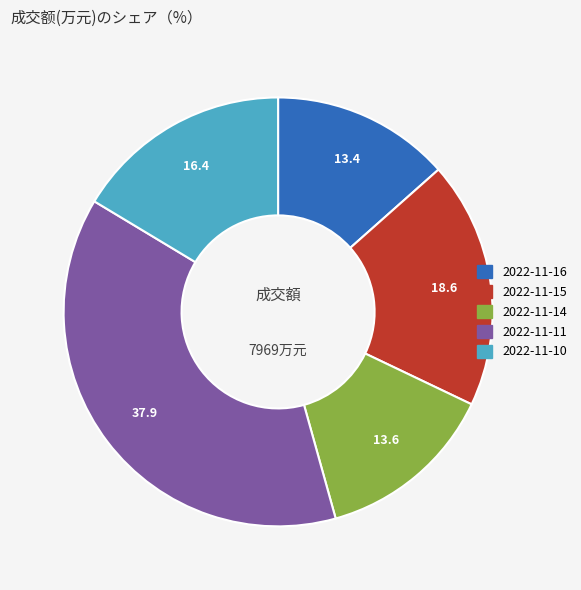

Combined, do 2022-11-15 and 2022-11-10 account for over 50%?

No